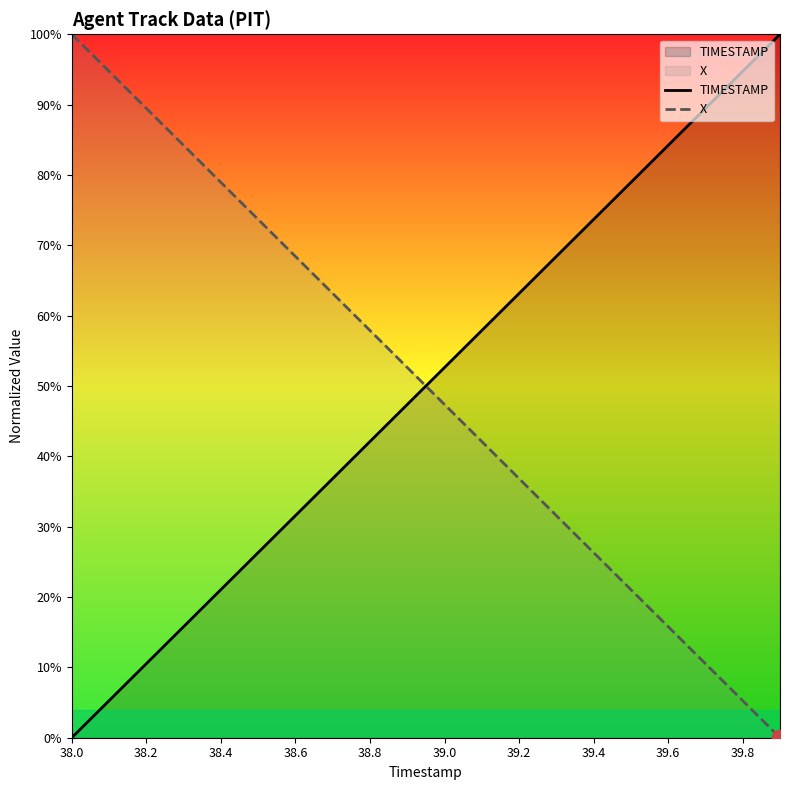

Rank the series at 13 from lowest to highest value.

X, TIMESTAMP